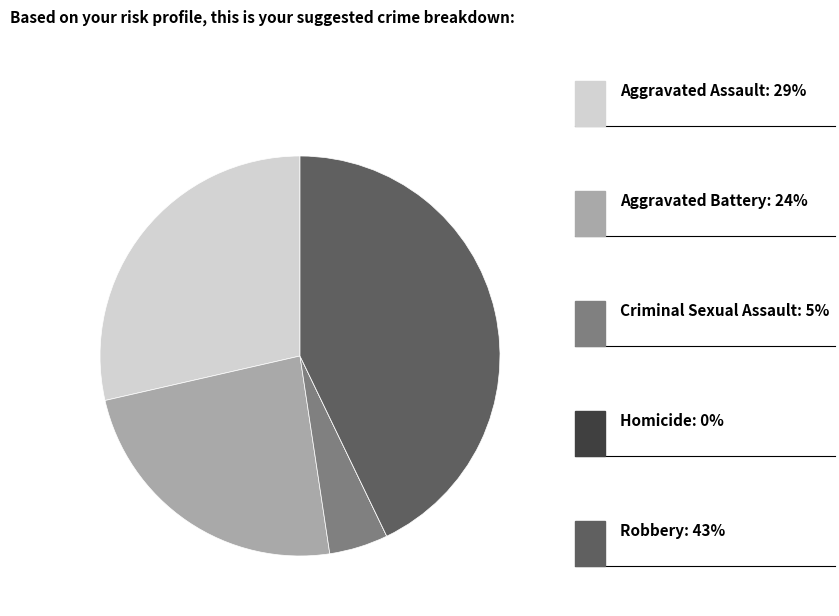

Is there a majority slice in this chart?

No